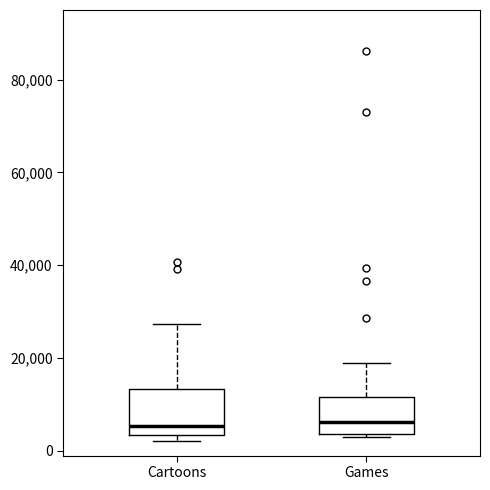

Reading left to right, read every box against the y-axis: the position of its median line, the range the box covers, and the ends of its whiskers. The values are not printed on the chart, so give them approximately, as read against the axis.

Cartoons: median 6000, box 4000 to 14000, whiskers 2000 to 28000
Games: median 6000, box 4000 to 12000, whiskers 4000 to 20000